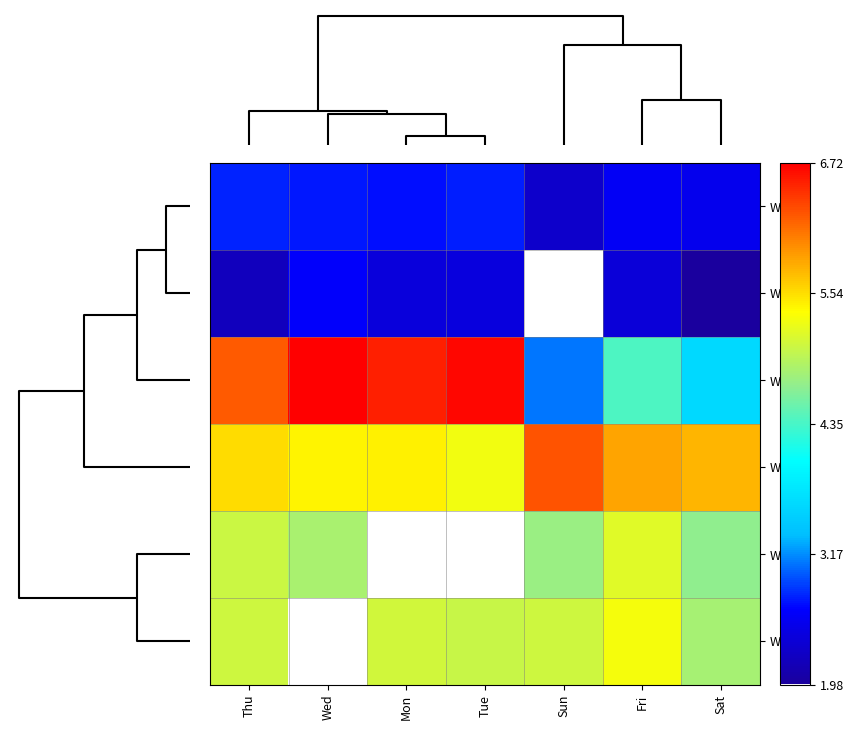

What is the sum of all W3 values?

39.5